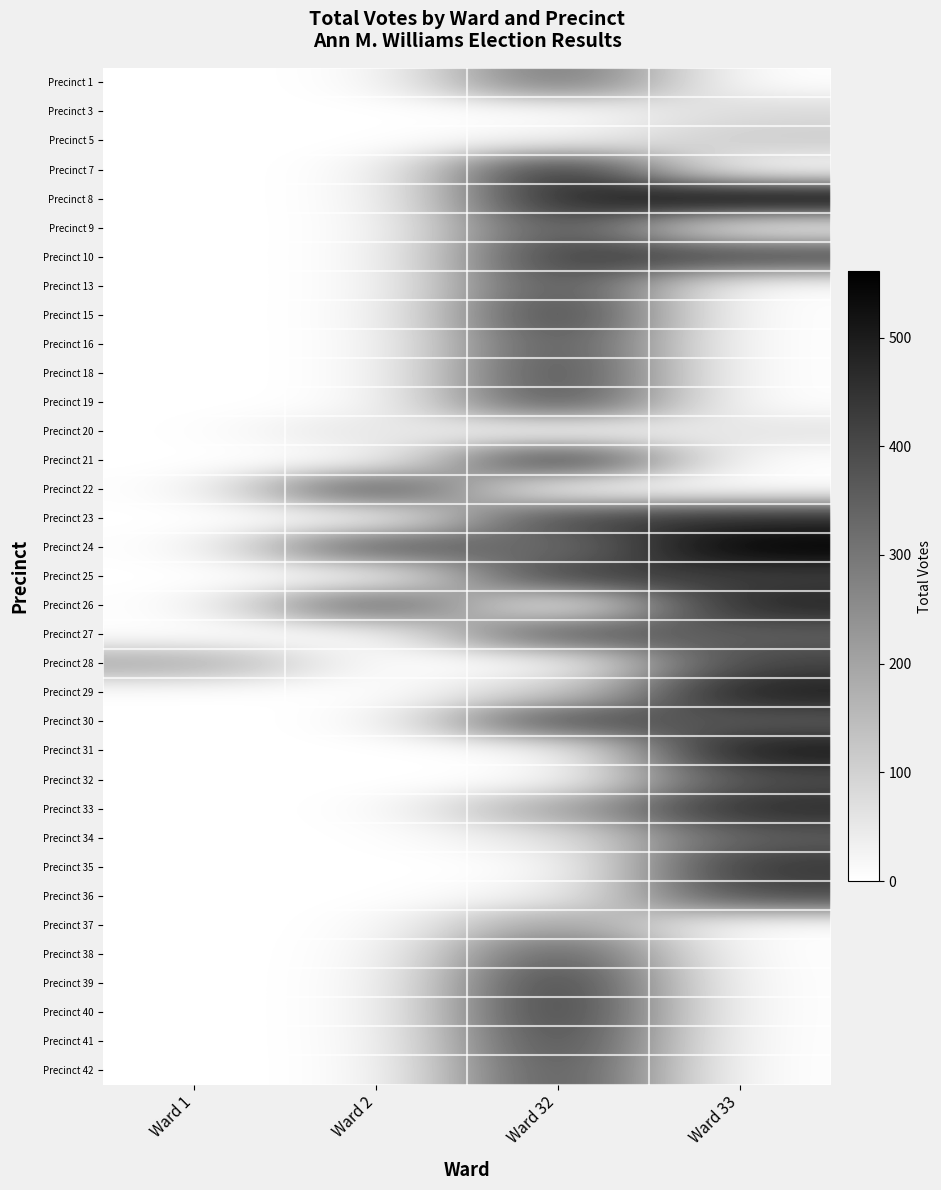

What is the maximum value shown in the chart?

561